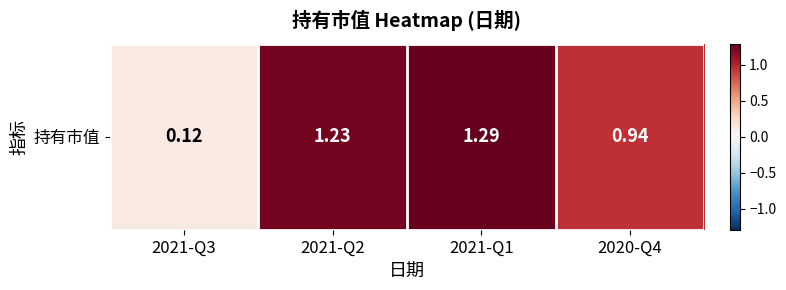

What is the difference between the second highest and second lowest values?

0.3